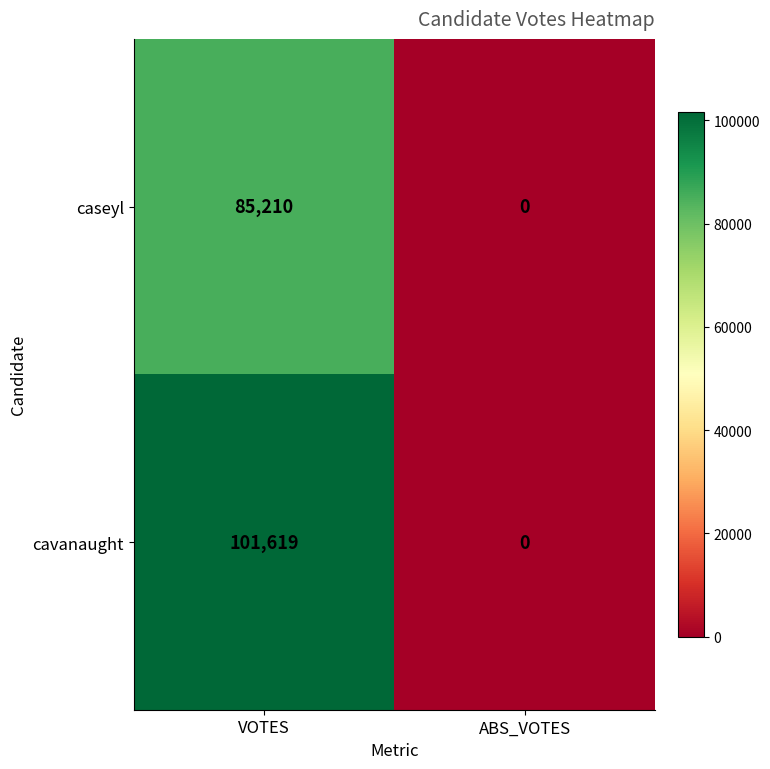

What is the sum of the caseyl values at VOTES and ABS_VOTES?

85210